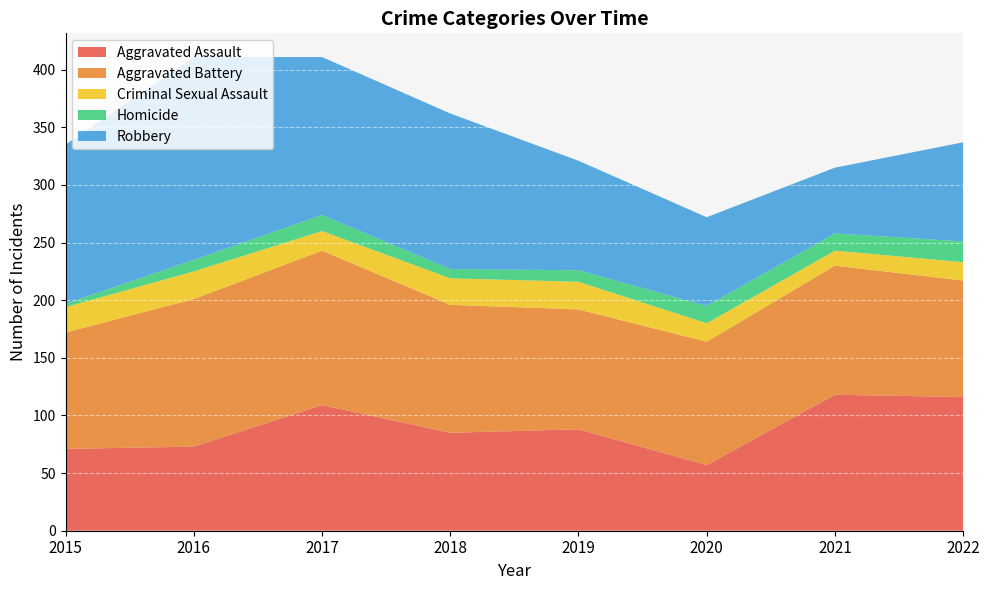

Reading left to right, list all the values displayed in this chart.

Aggravated Assault: 2015=71	2016=73	2017=109	2018=85	2019=88	2020=57	2021=118	2022=116
Aggravated Battery: 2015=101	2016=128	2017=134	2018=111	2019=104	2020=107	2021=112	2022=101
Criminal Sexual Assault: 2015=22	2016=24	2017=17	2018=23	2019=24	2020=16	2021=13	2022=16
Homicide: 2015=3	2016=10	2017=14	2018=8	2019=10	2020=15	2021=15	2022=18
Robbery: 2015=138	2016=176	2017=137	2018=135	2019=95	2020=77	2021=57	2022=86